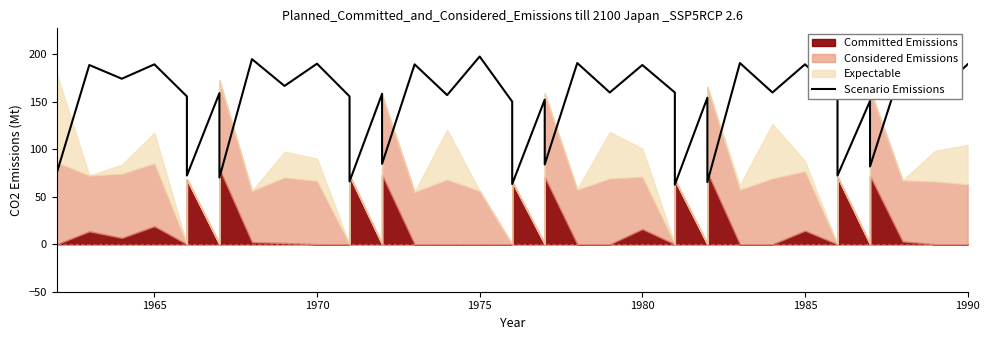

How many interior local peaks (higher than both neighbors) does the data have?

16